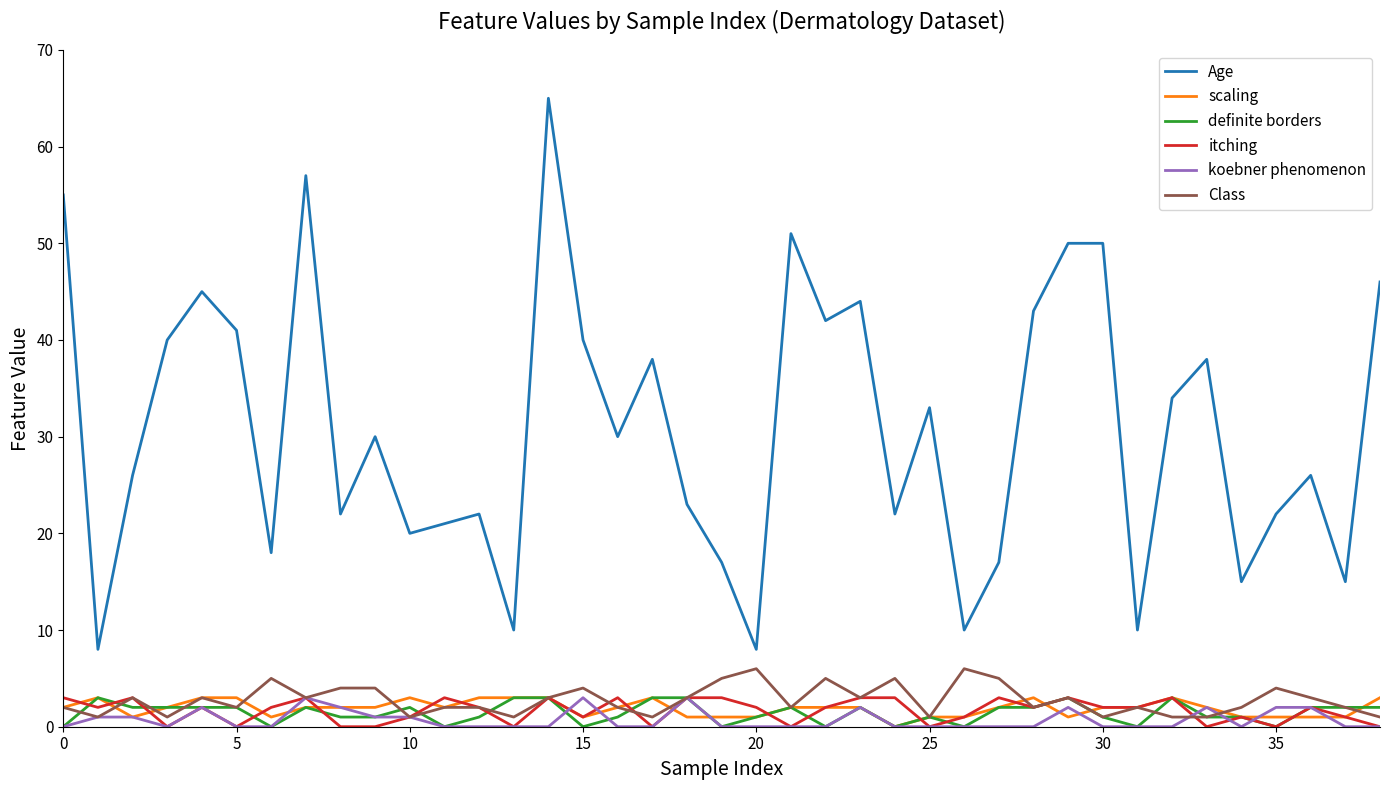

Which series has the largest range (max minus min)?

Age